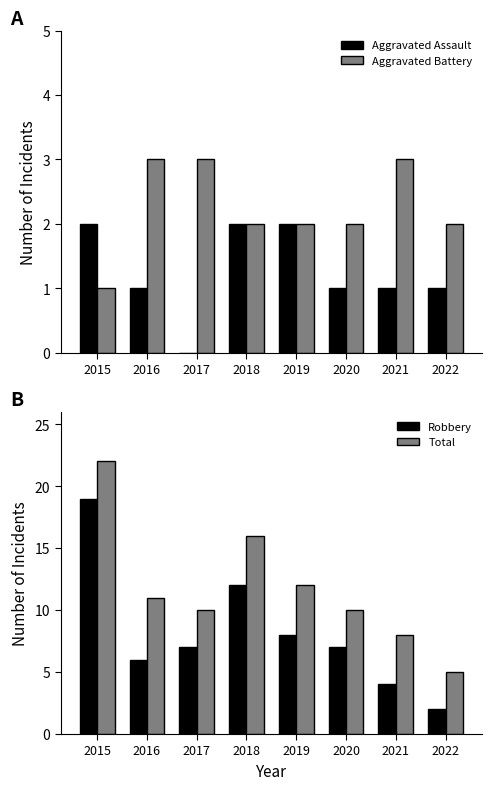

What is the difference between the highest and lowest values at 2019?

10